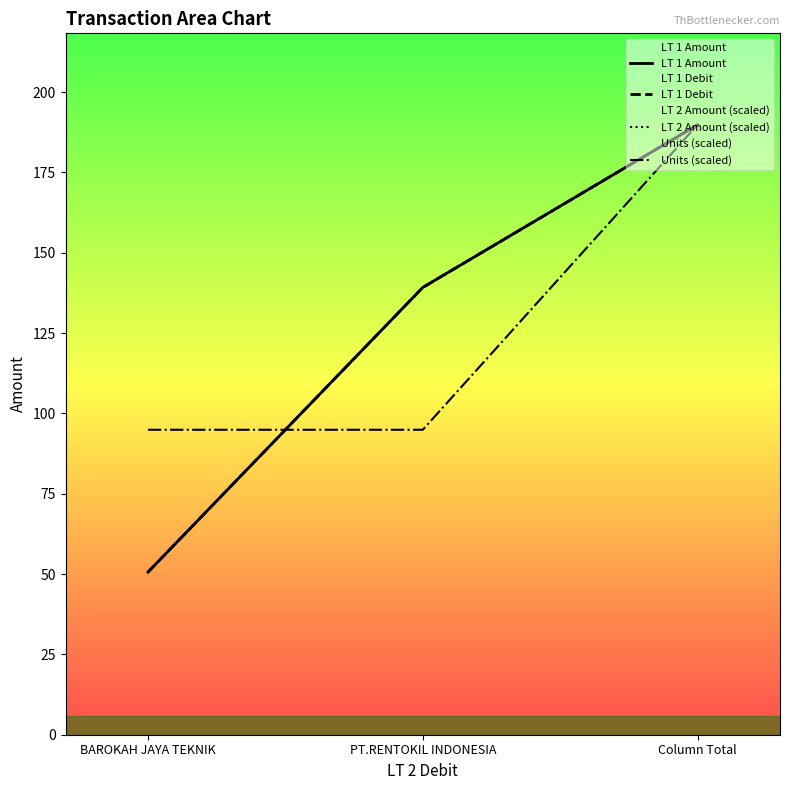

Which series changed the most between BAROKAH JAYA TEKNIK and Column Total?

LT 1 Amount